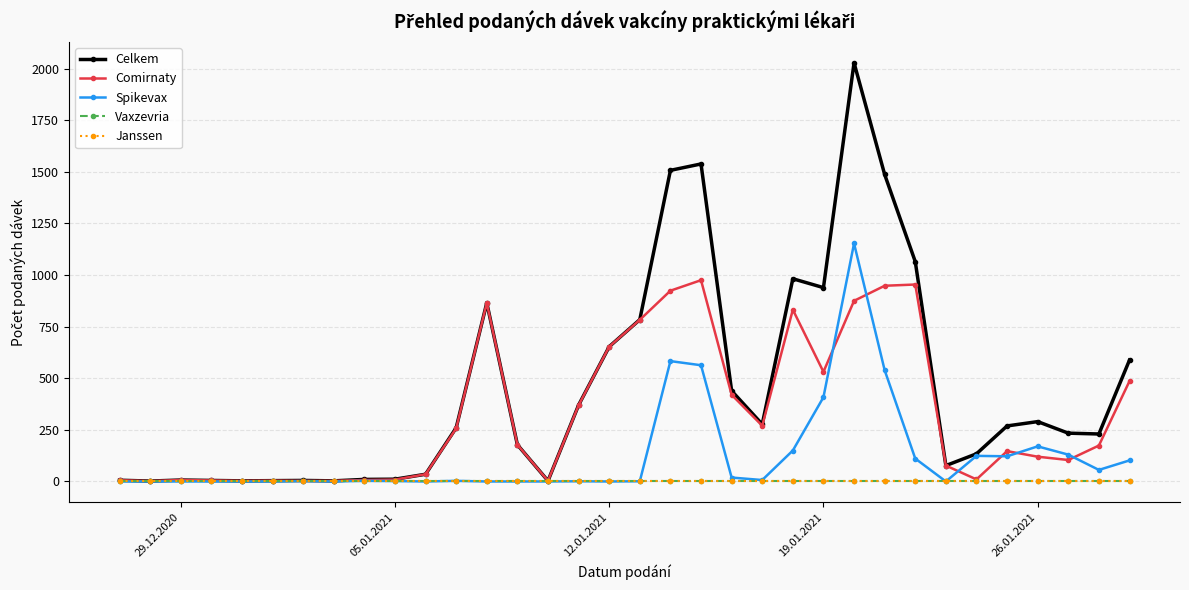

Is this an area chart (filled region under the line)?

No